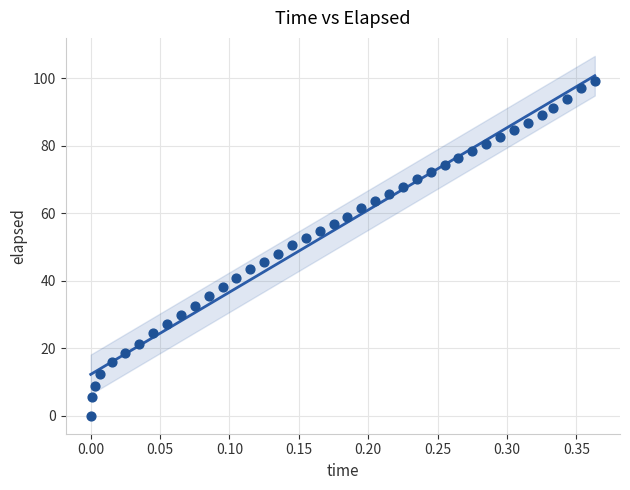

What is the range of Y values (max minus min)?

99.2